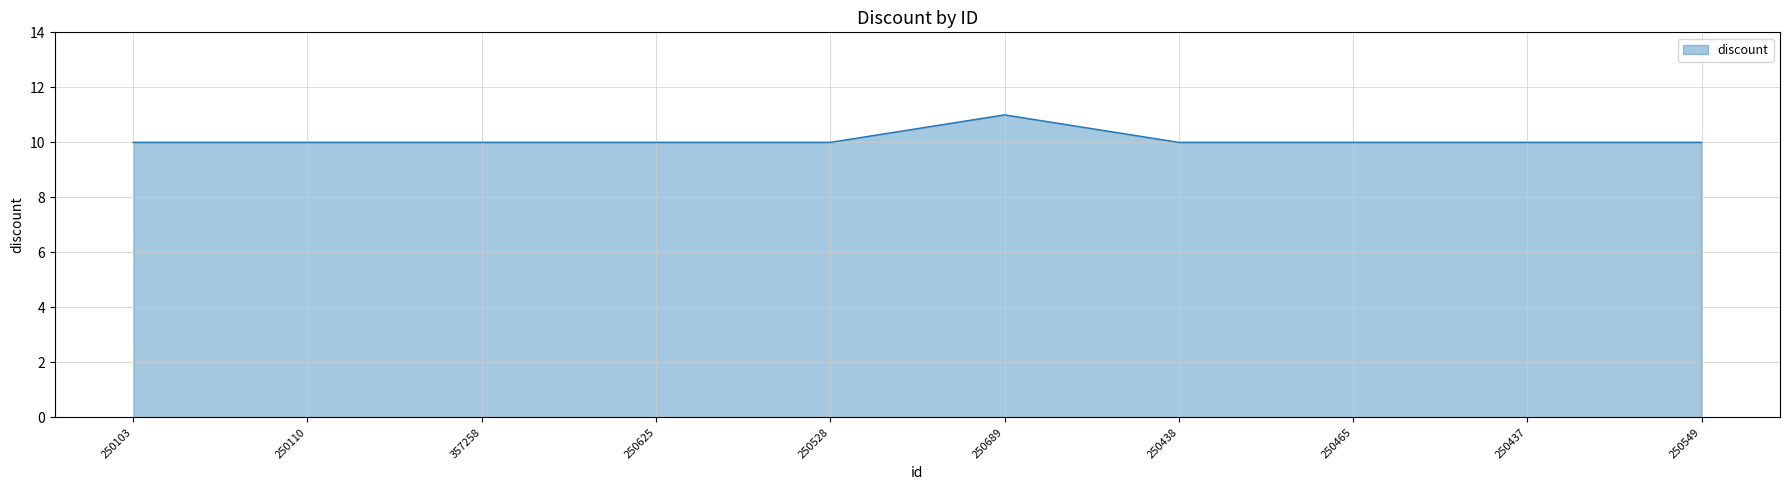

What position from the left is 250103?

1